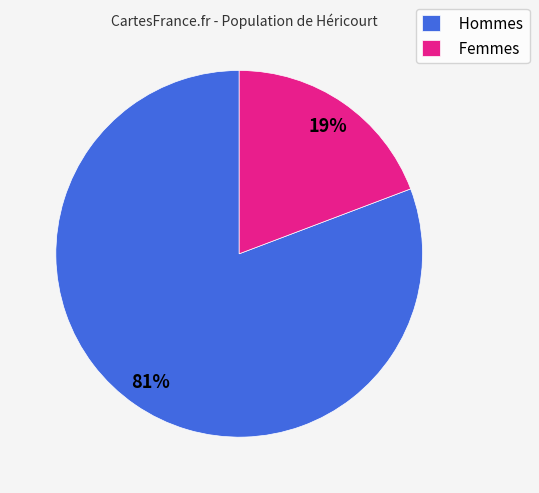

To the nearest percent, what percentage of the pie is Femmes?

19%